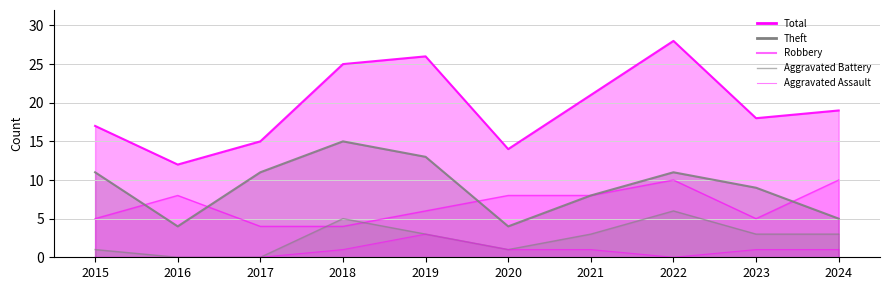

At 2016, list the series in order from smallest to largest.

Aggravated Battery, Aggravated Assault, Theft, Robbery, Total